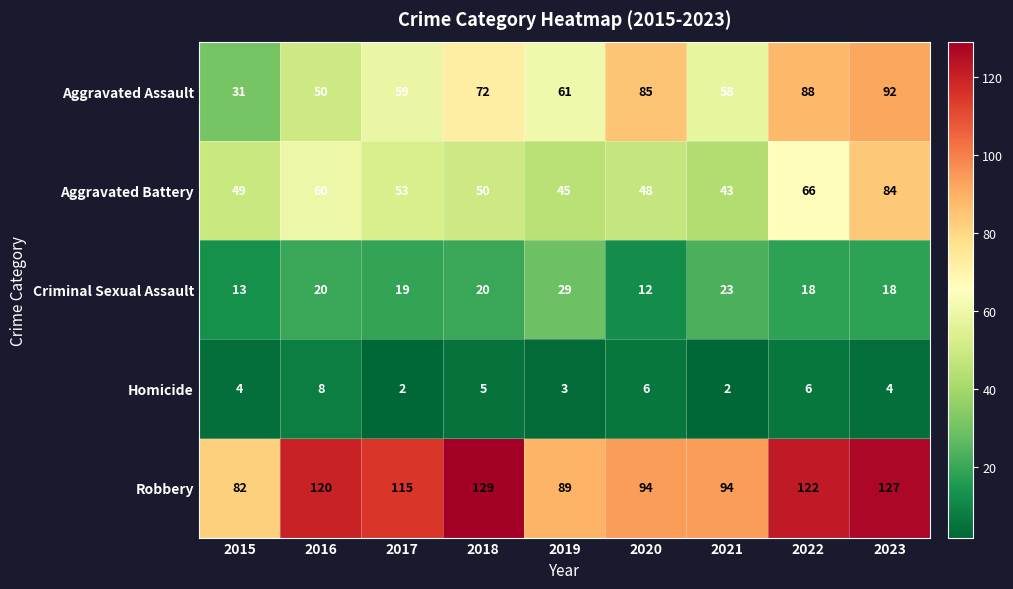

Rank the series at 2021 from lowest to highest value.

Homicide, Criminal Sexual Assault, Aggravated Battery, Aggravated Assault, Robbery